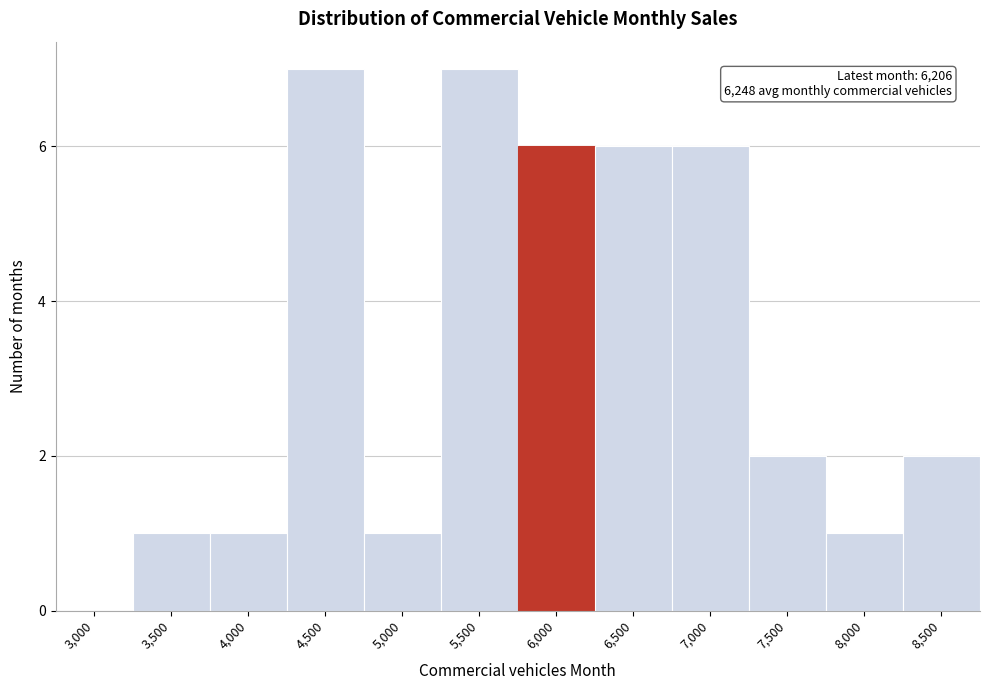

Reading left to right, transcribe all the data shown in this chart.

3,000=0	3,500=1	4,000=1	4,500=7	5,000=1	5,500=7	6,000=6	6,500=6	7,000=6	7,500=2	8,000=1	8,500=2